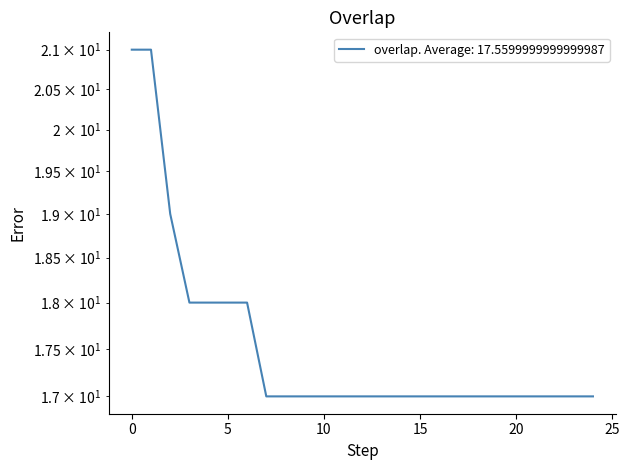

Reading left to right, extract all data points from this chart.

21	21	19	18	18	18	18	17	17	17	17	17	17	17	17	17	17	17	17	17	17	17	17	17	17